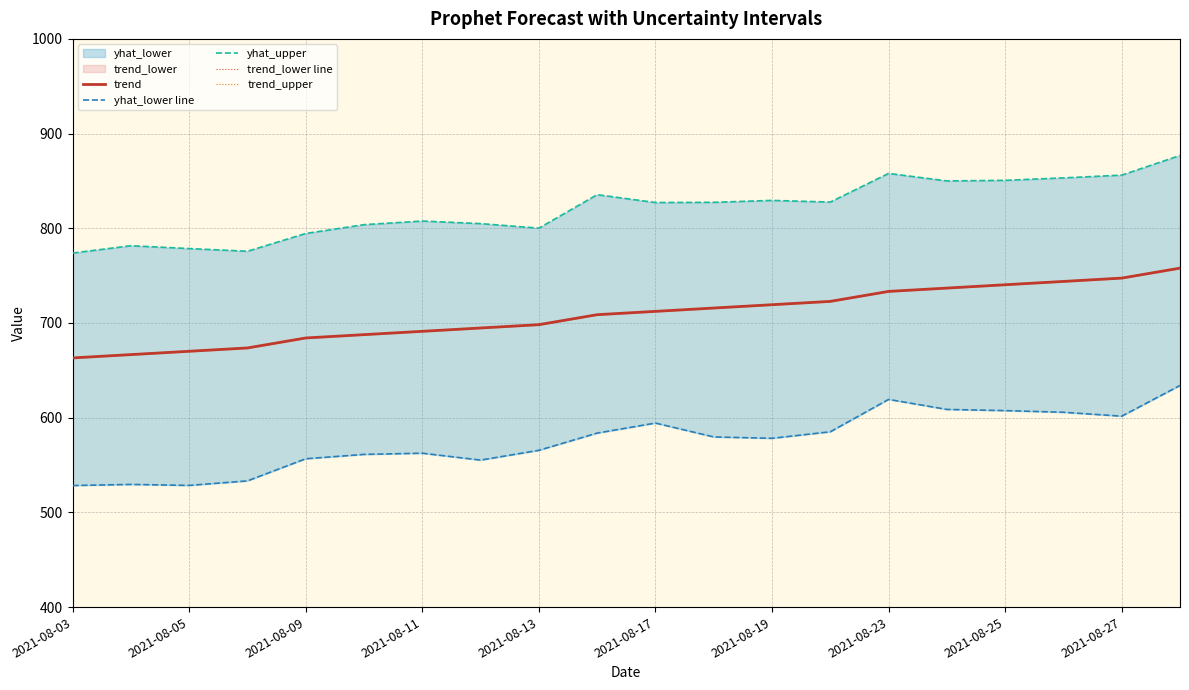

How many interior local peaks does the yhat_lower line series have?

4